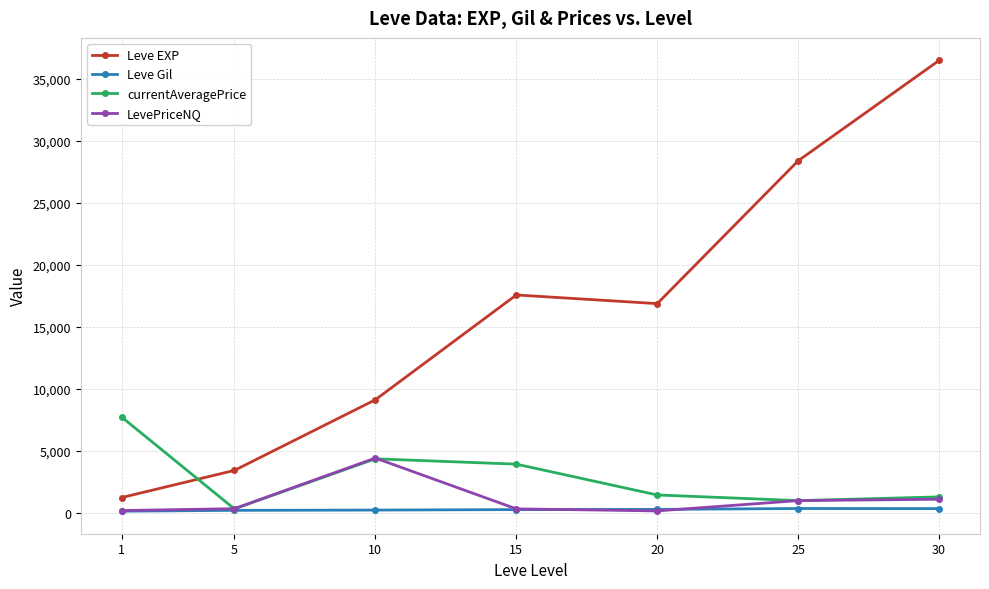

Which series changed the most between 15 and 25?

Leve EXP